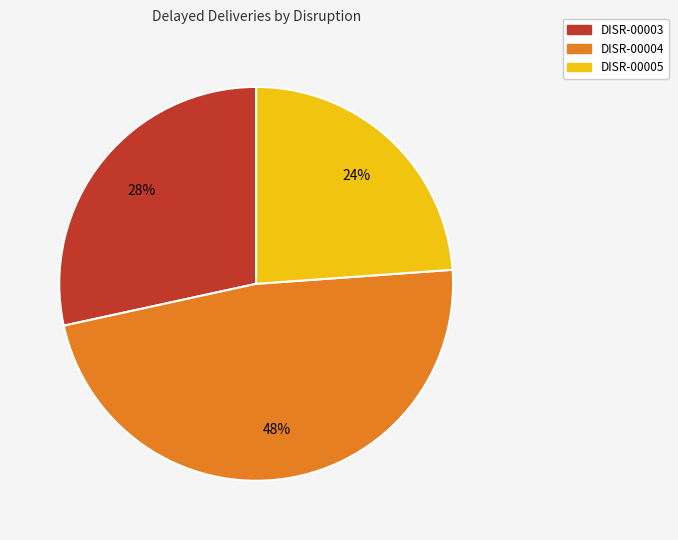

True or false: DISR-00005 accounts for 24% of the total.

True